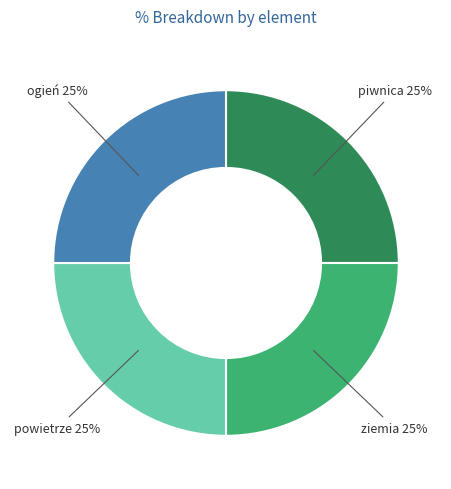

To the nearest percent, what is the combined percentage of ogień and ziemia?

50%